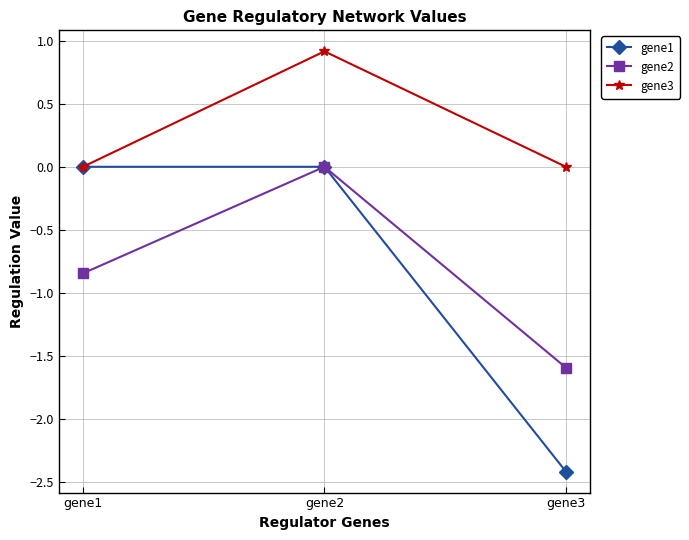

Read the gene1 value at gene3.

-2.4